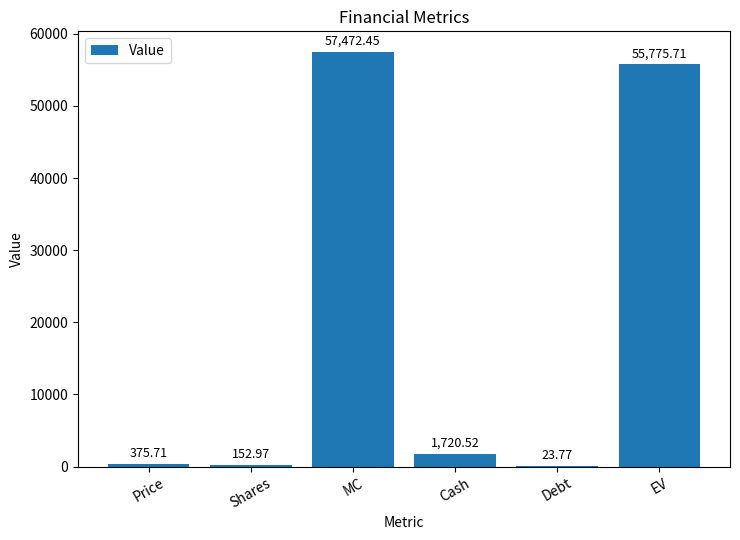

What is the change in value from Price to Debt?

-351.9